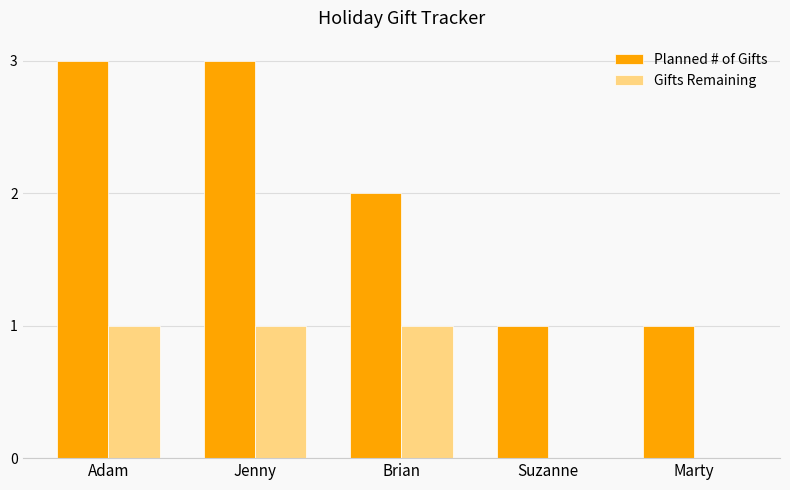

What is the approximate value of Gifts Remaining at Brian?

1